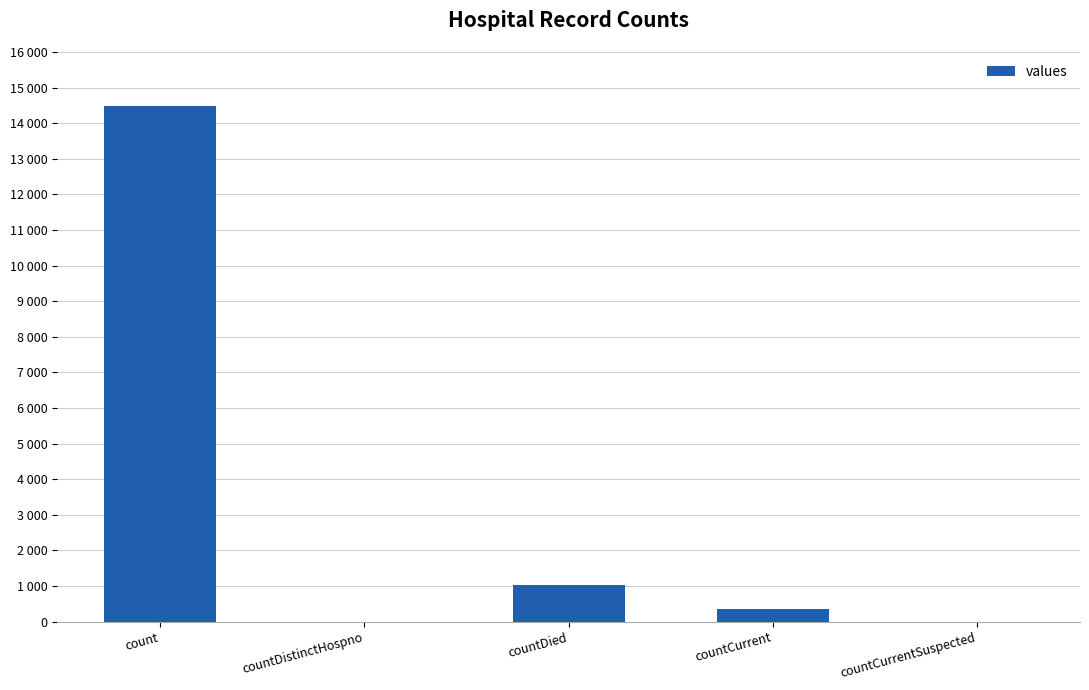

Reading right to left, list all the values displayed in this chart.

countCurrentSuspected=0	countCurrent=345	countDied=1033	countDistinctHospno=0	count=14488